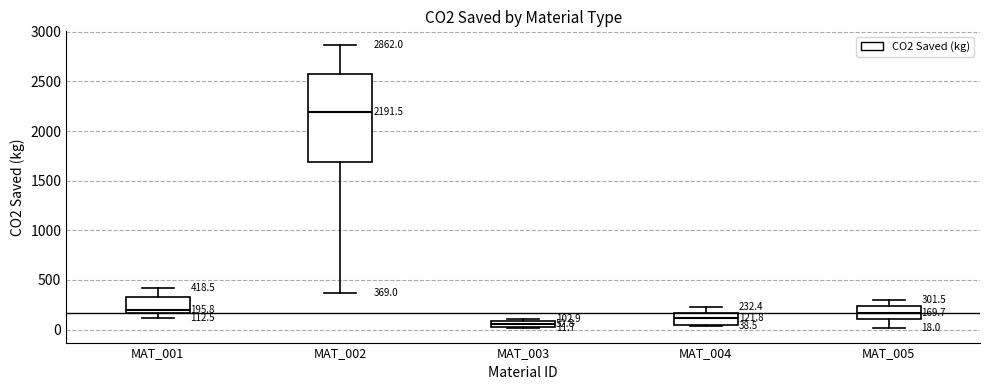

Which box is the tallest, from its lower edge to its upper edge?

MAT_002